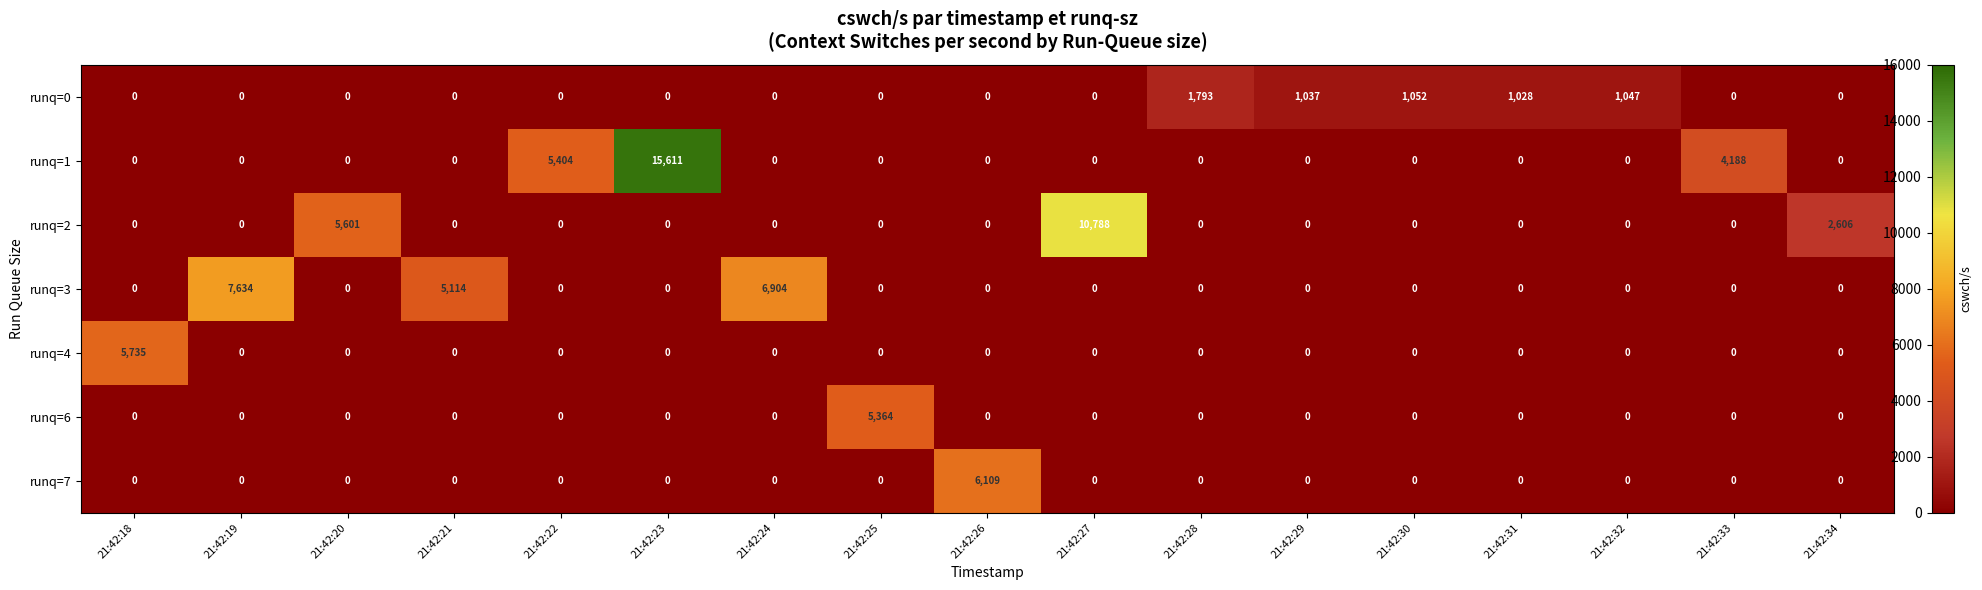

What is the difference between the highest and lowest values at 21:42:22?

5404